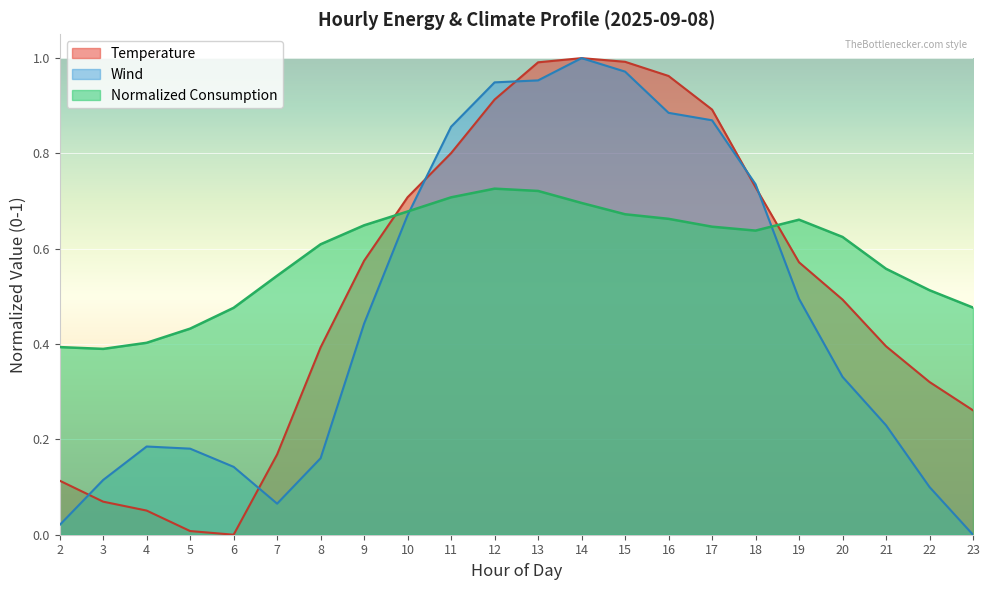

At which label is Normalized_Consumption closest to 0?

3